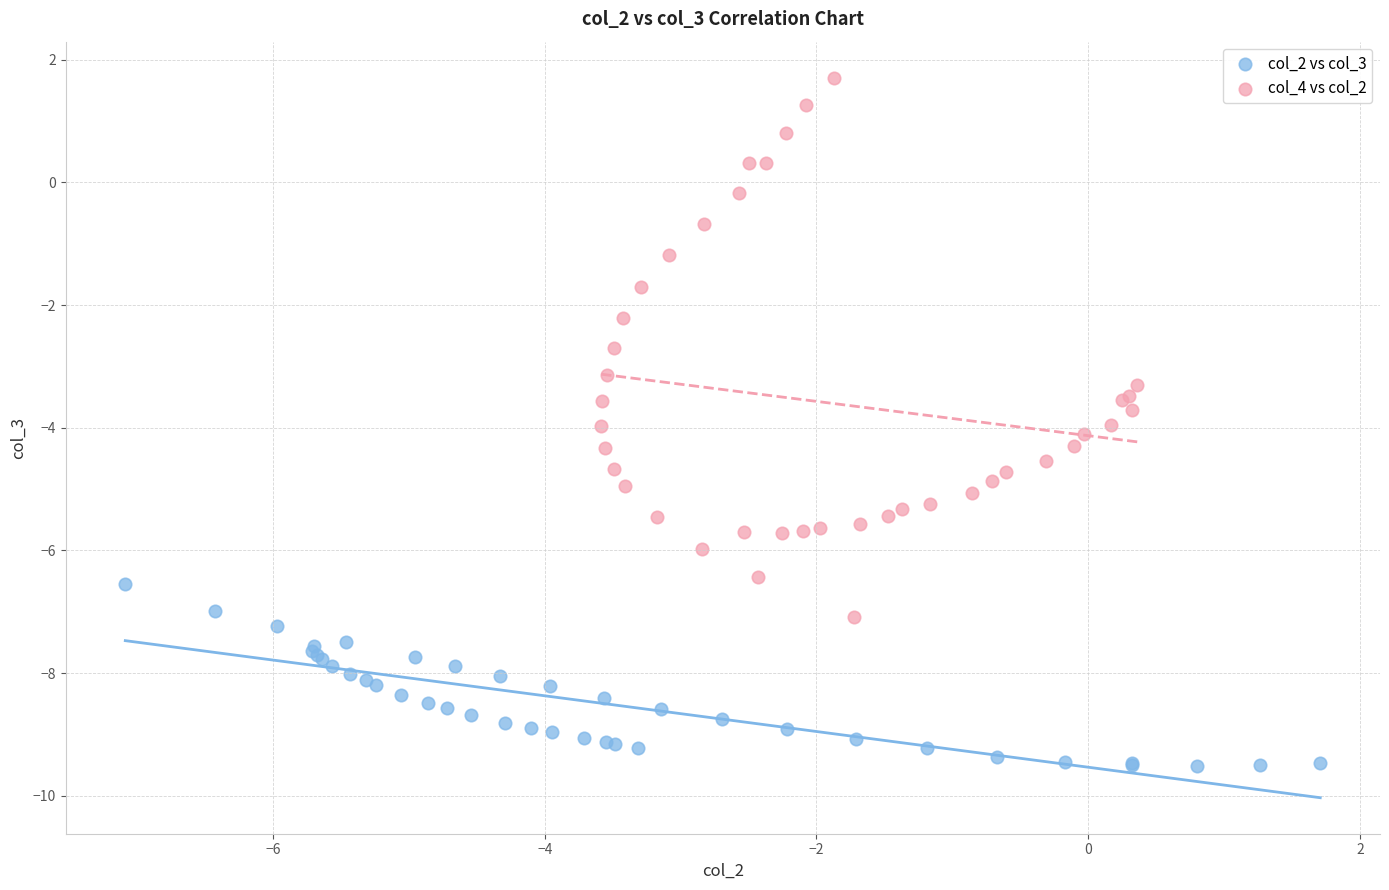

Which series reaches the maximum Y coordinate?

col_4 vs col_2